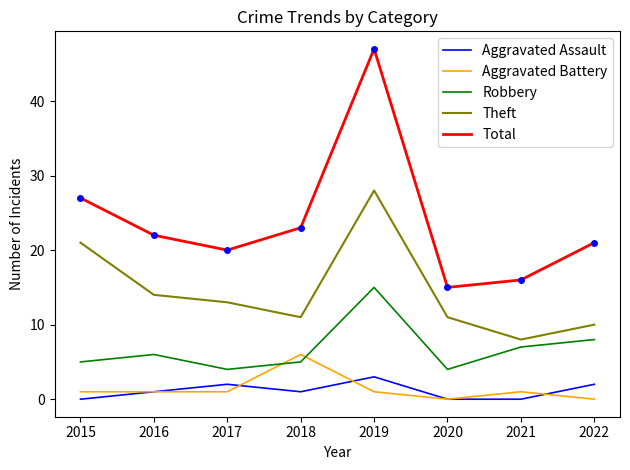

In Total, how many points are lower than both neighbors (excluding endpoints)?

2